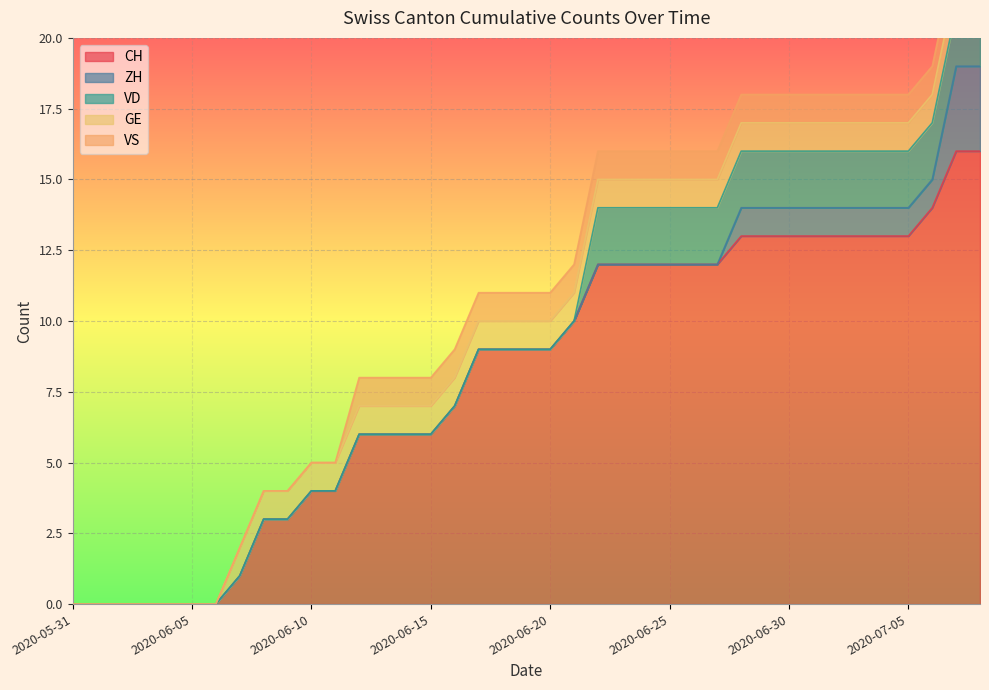

At how many categories does at least one series exceed 4?

27